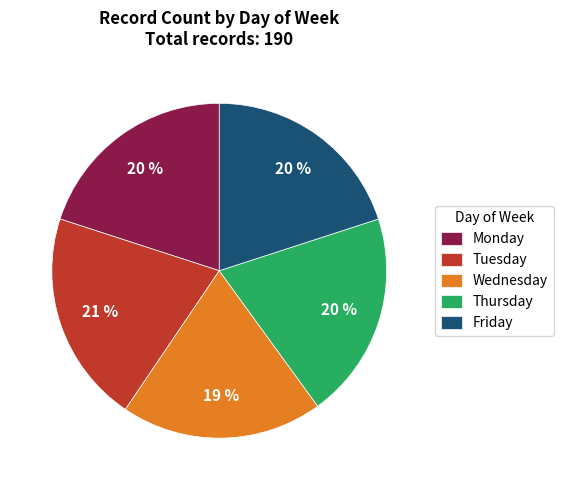

To the nearest percent, what is the combined percentage of Thursday and Friday?

40%